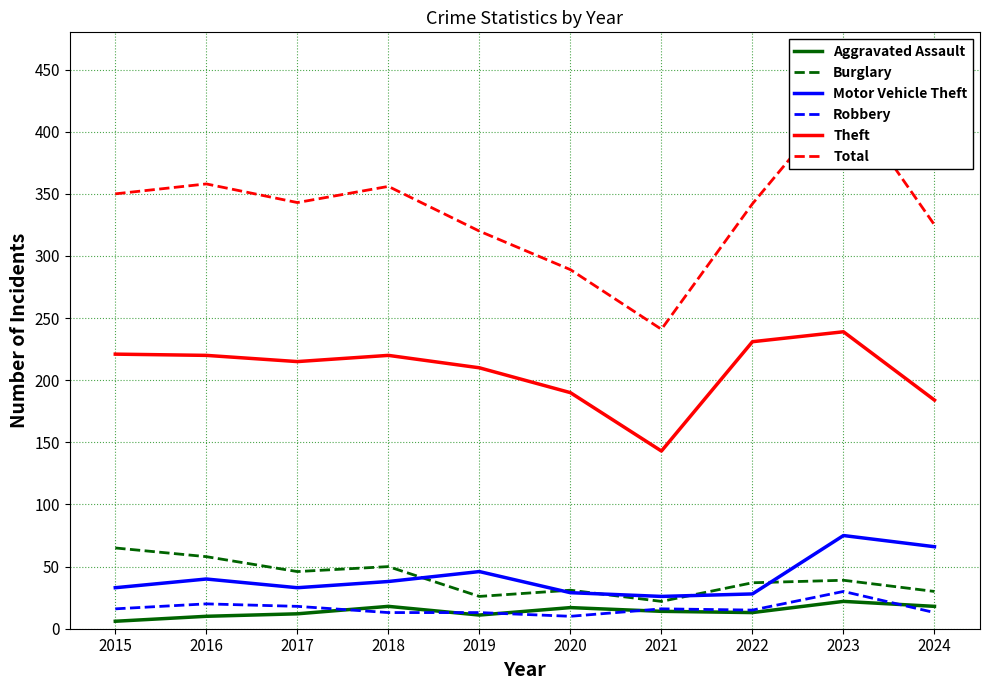

How many distinct data groups are displayed?

6